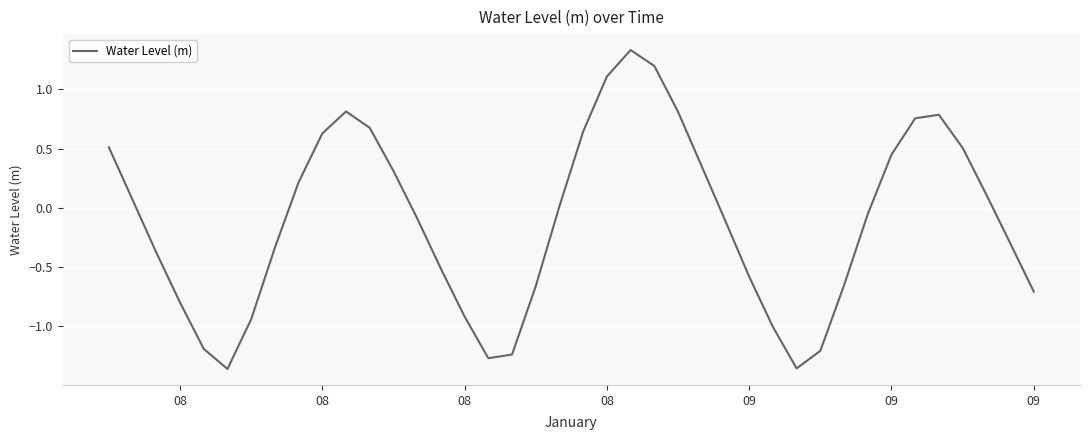

What is the difference between the maximum and minimum values?

2.7